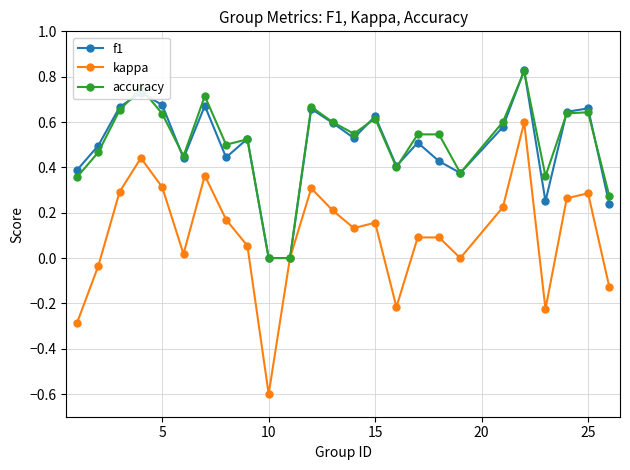

Count the number of data series in this chart.

3